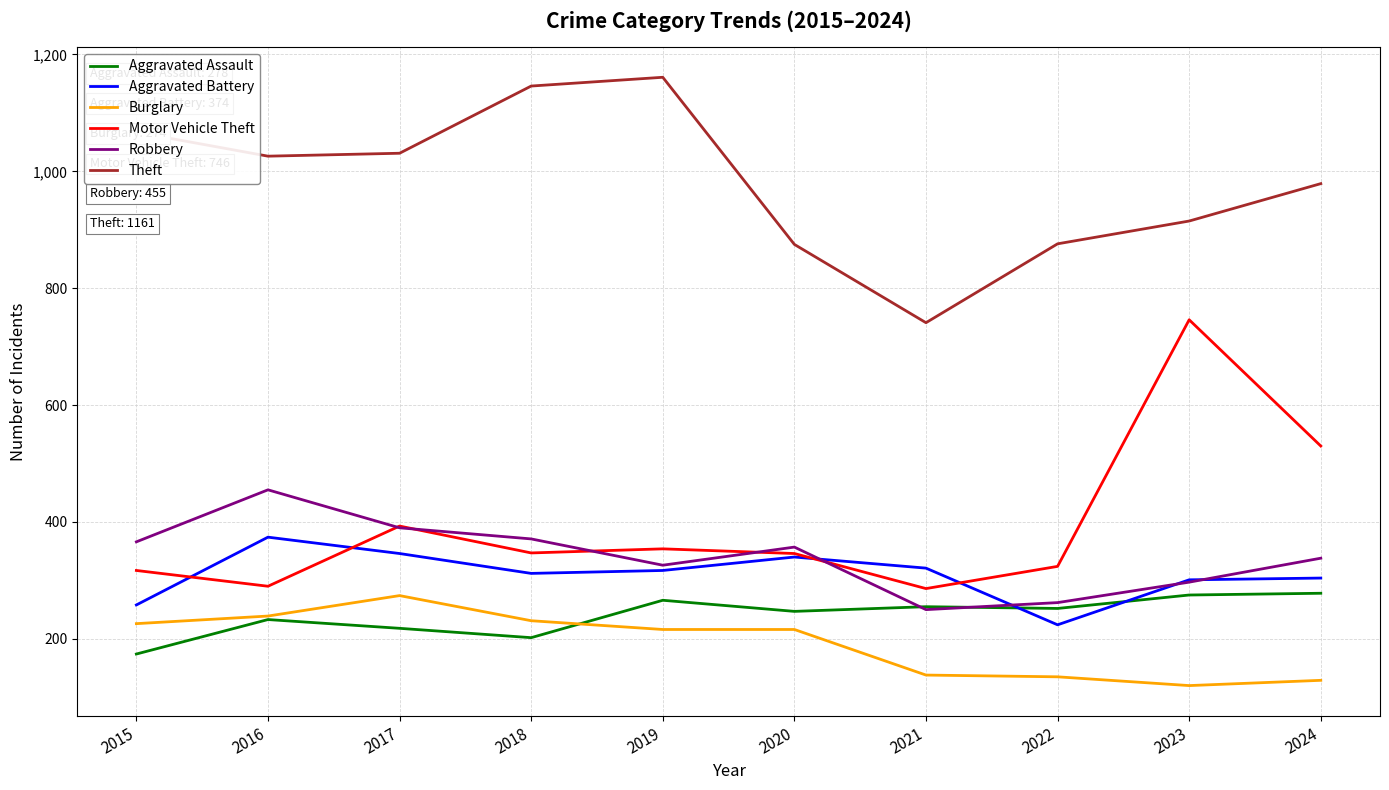

Between 2018 and 2021, which series saw the biggest shift?

Theft